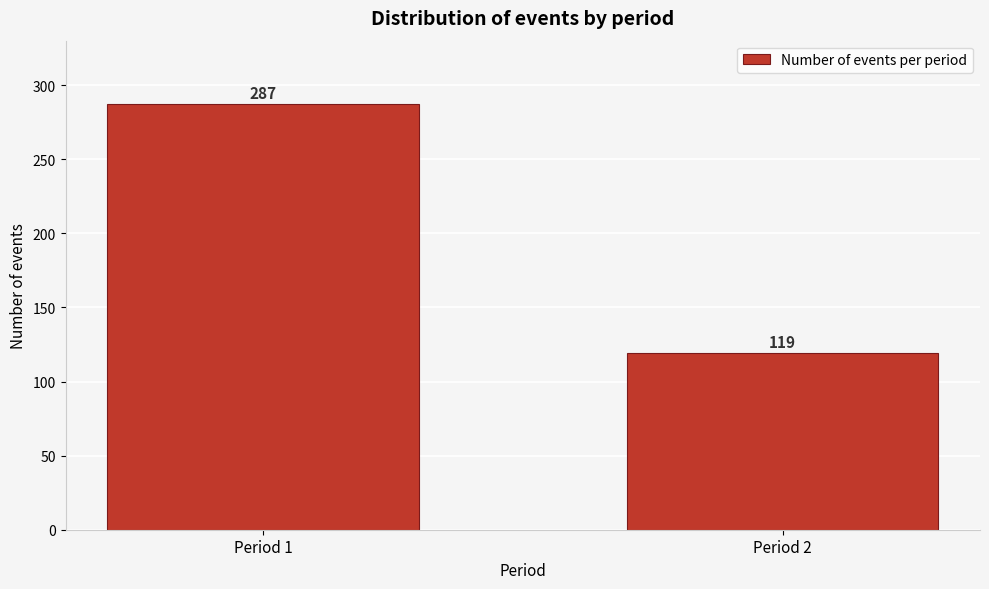

Reading left to right, transcribe all the data shown in this chart.

Period 1=287	Period 2=119